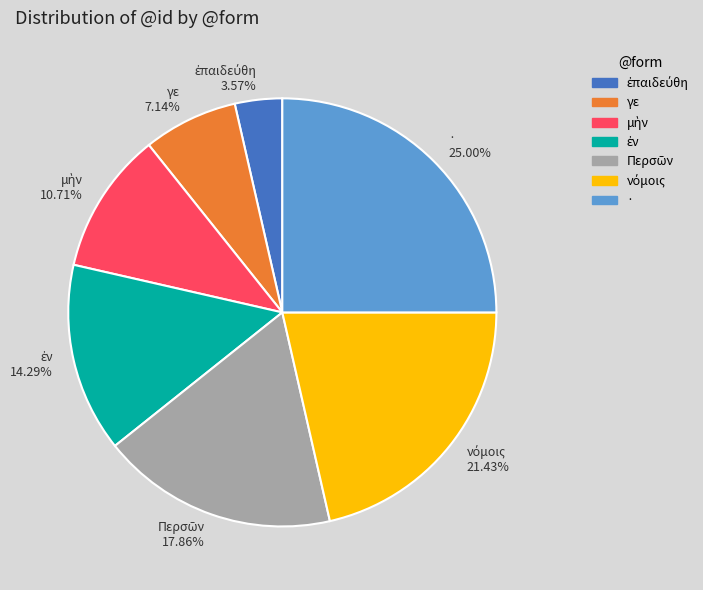

Which slice is the largest?

·